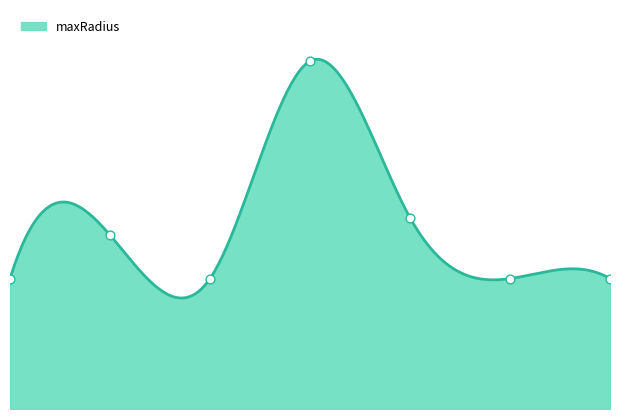

What is the ratio of the value at SCY_redRock to the value at SCY_burntPlanet?

1.0